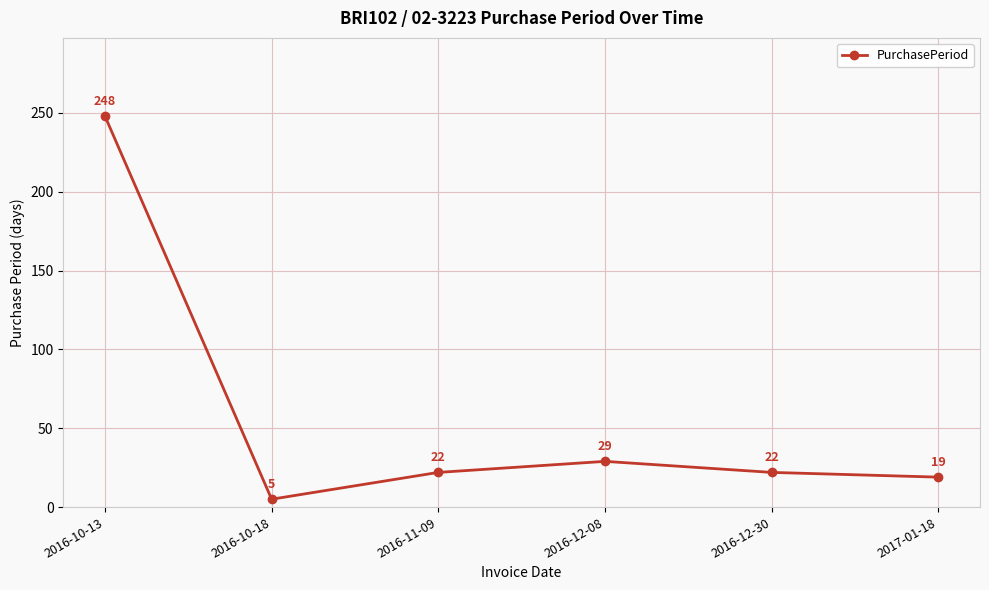

Which label corresponds to the largest value in the chart?

2016-10-13